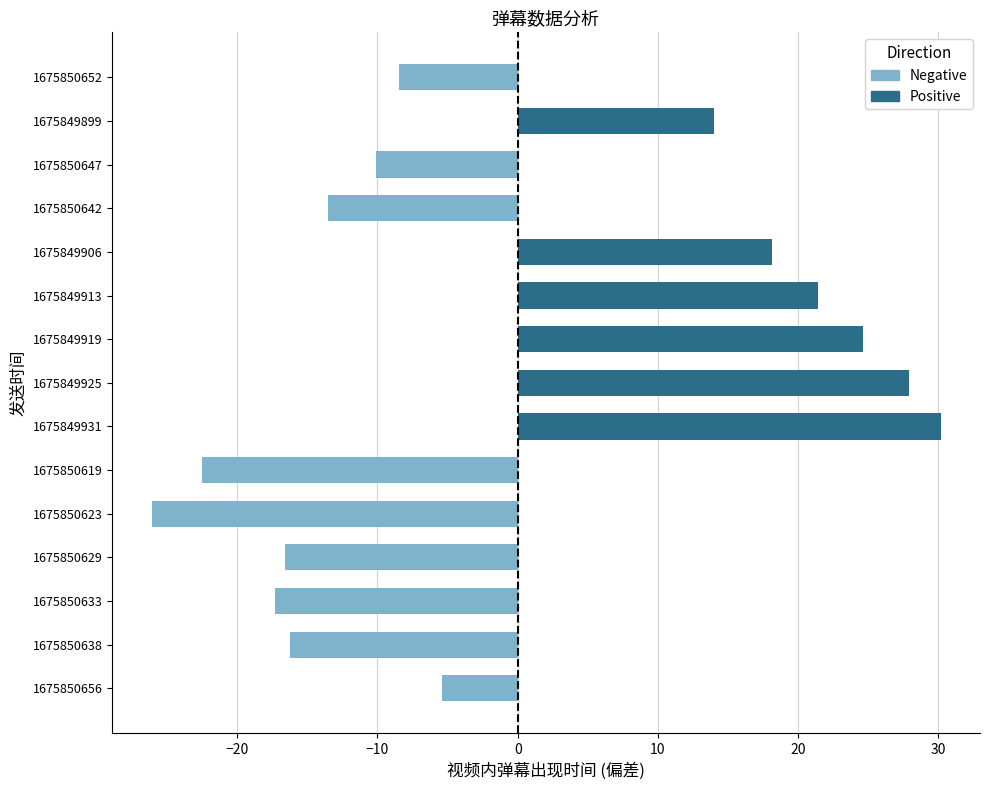

Reading left to right, what are all the values shown in this chart?

-5.4	-16.3	-17.3	-16.6	-26.1	-22.5	30.2	27.9	24.7	21.4	18.2	-13.6	-10.1	14.0	-8.4